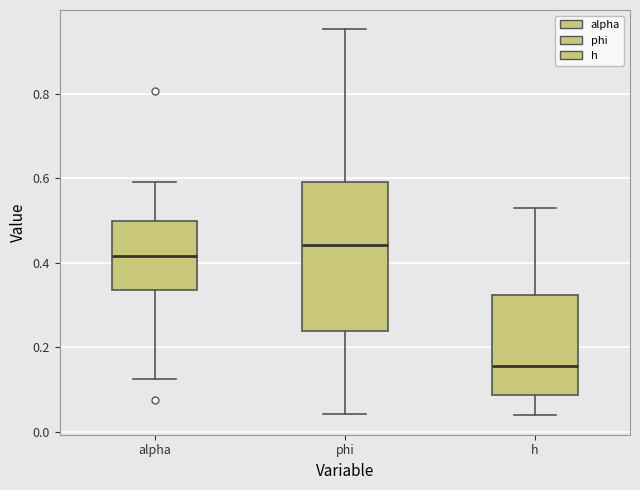

Reading left to right, read every box against the y-axis: the position of its median line, the range the box covers, and the ends of its whiskers. The values are not printed on the chart, so give them approximately, as read against the axis.

alpha: median 0.42, box 0.34 to 0.50, whiskers 0.12 to 0.60
phi: median 0.44, box 0.24 to 0.60, whiskers 0.04 to 0.96
h: median 0.16, box 0.08 to 0.32, whiskers 0.04 to 0.54